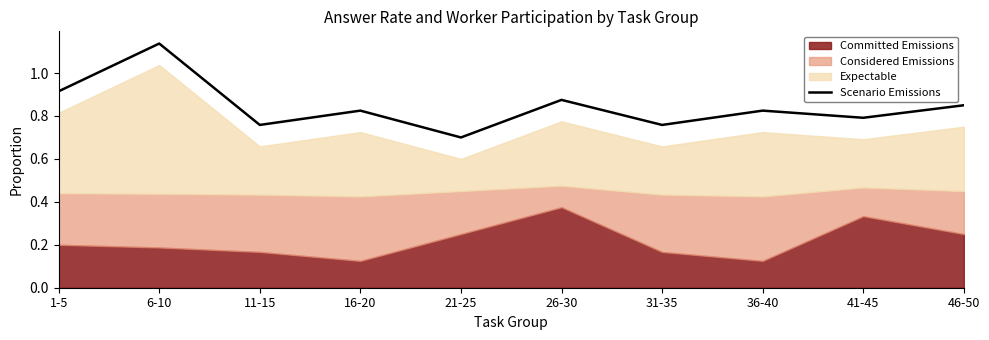

Which category has the highest value across all series?

6-10